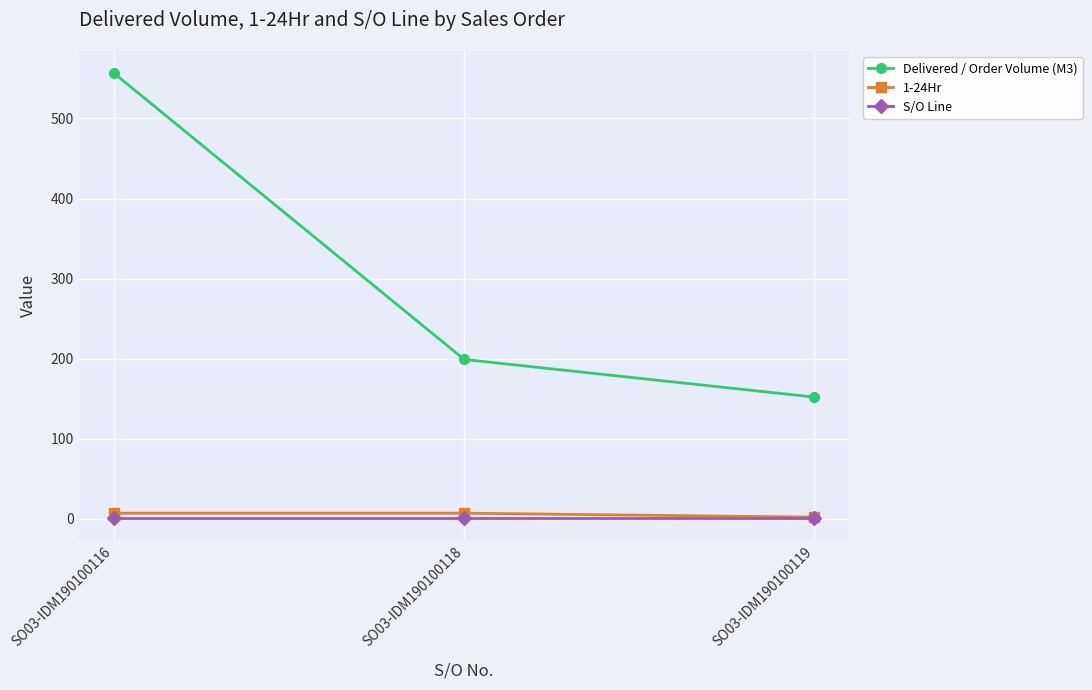

What is the minimum value shown in the chart?

1.0